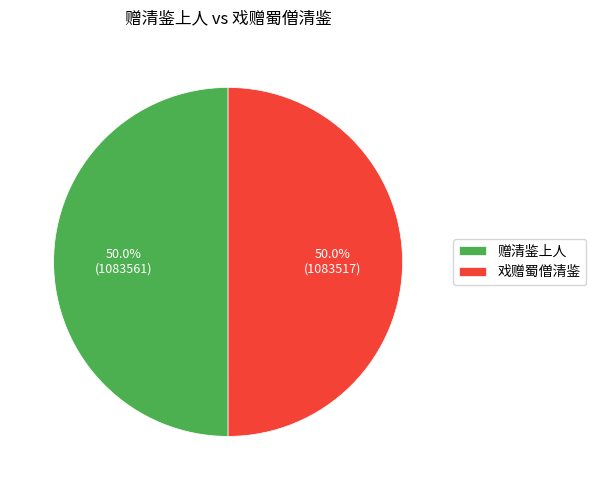

Approximately how many times larger is the value at 戏赠蜀僧清鉴 compared to 赠清鉴上人?

1.0